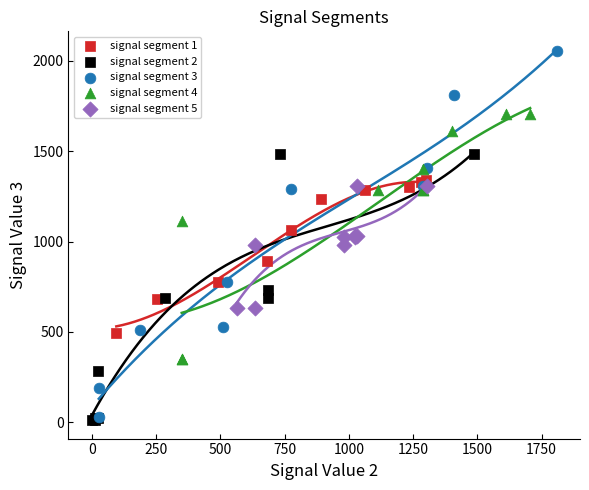

Which series has the largest Y range (max minus min)?

signal segment 3